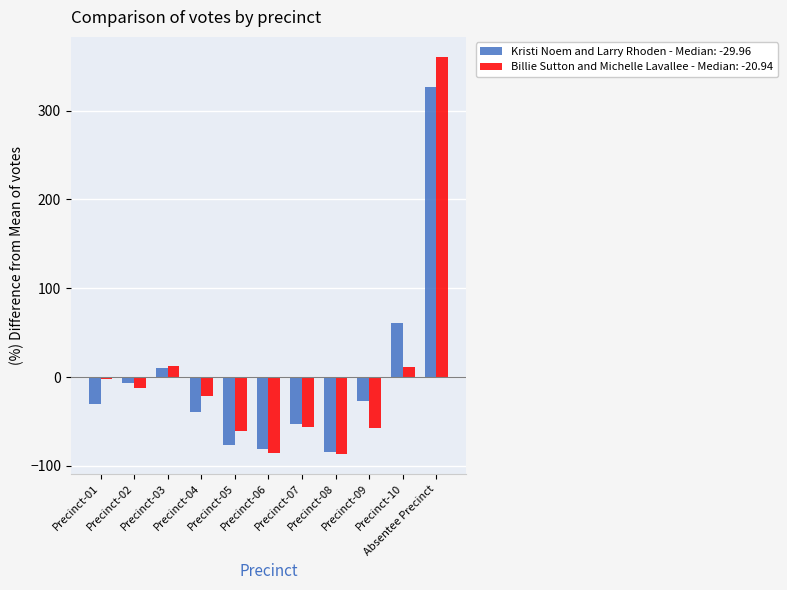

List the series in order of their peak value, highest first.

Billie Sutton and Michelle Lavallee - Median: -20.94, Kristi Noem and Larry Rhoden - Median: -29.96